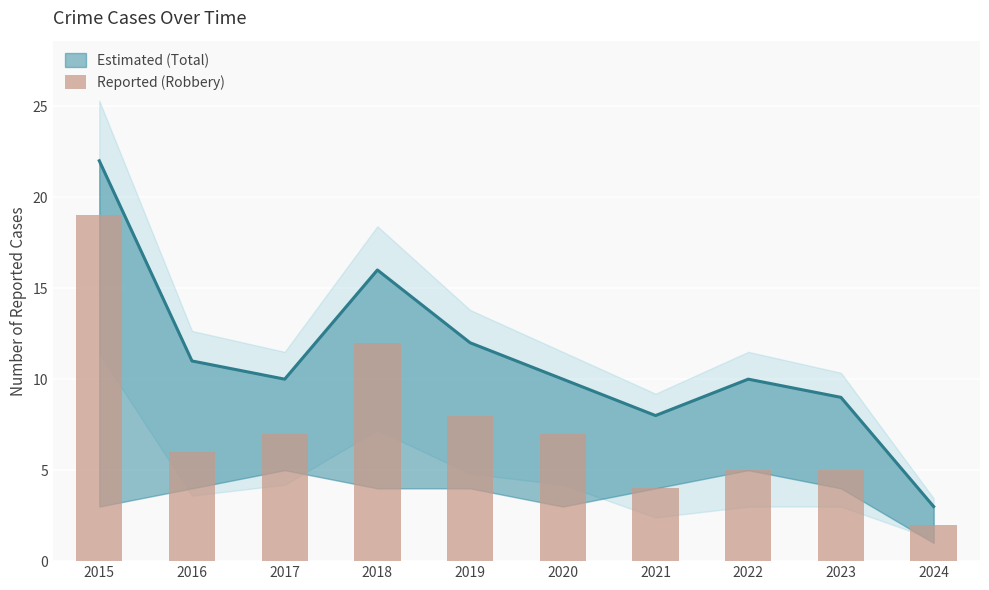

True or false: the data shows 33 at 2015.

False